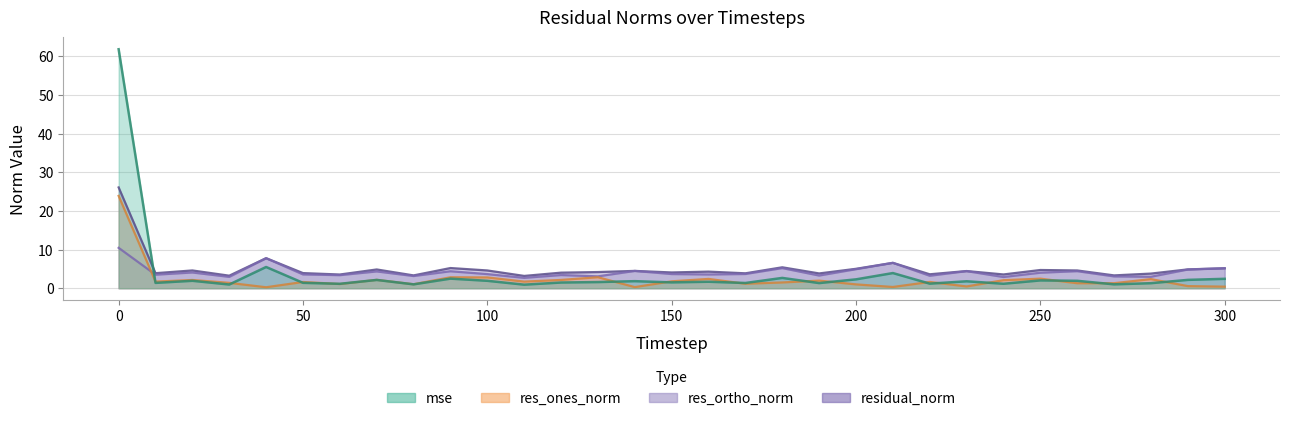

What is the value of the mse point at the 25th from the left?

1.2